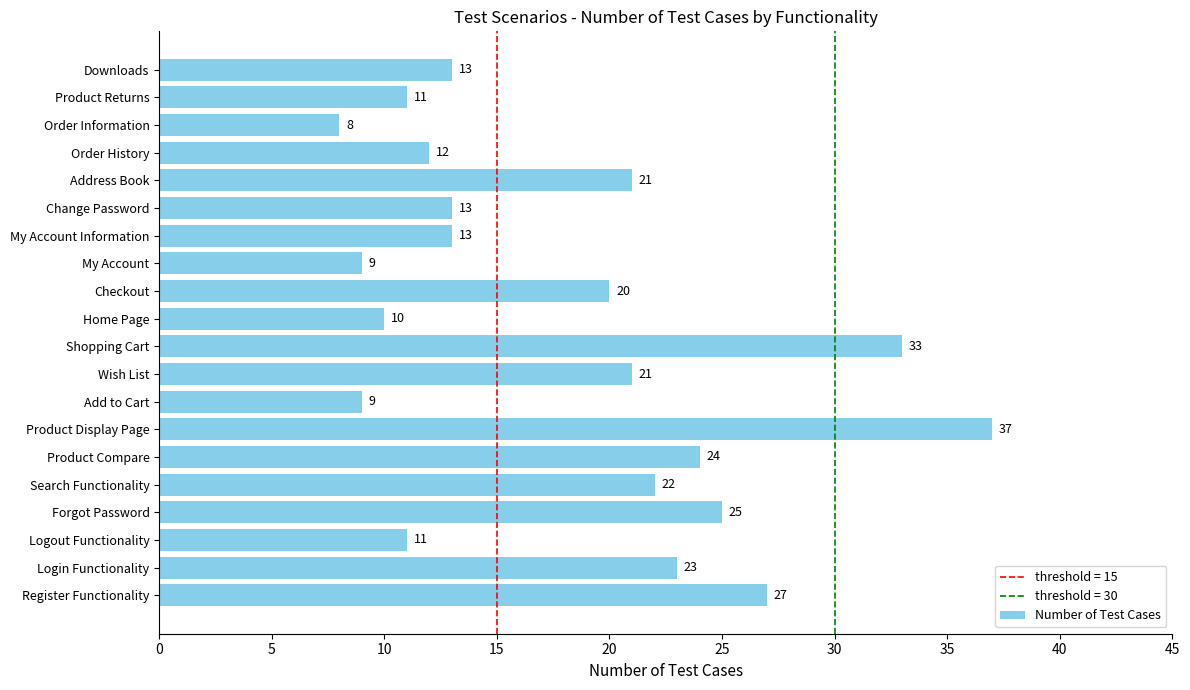

Reading bottom to top, what are all the values shown in this chart?

27	23	11	25	22	24	37	9	21	33	10	20	9	13	13	21	12	8	11	13